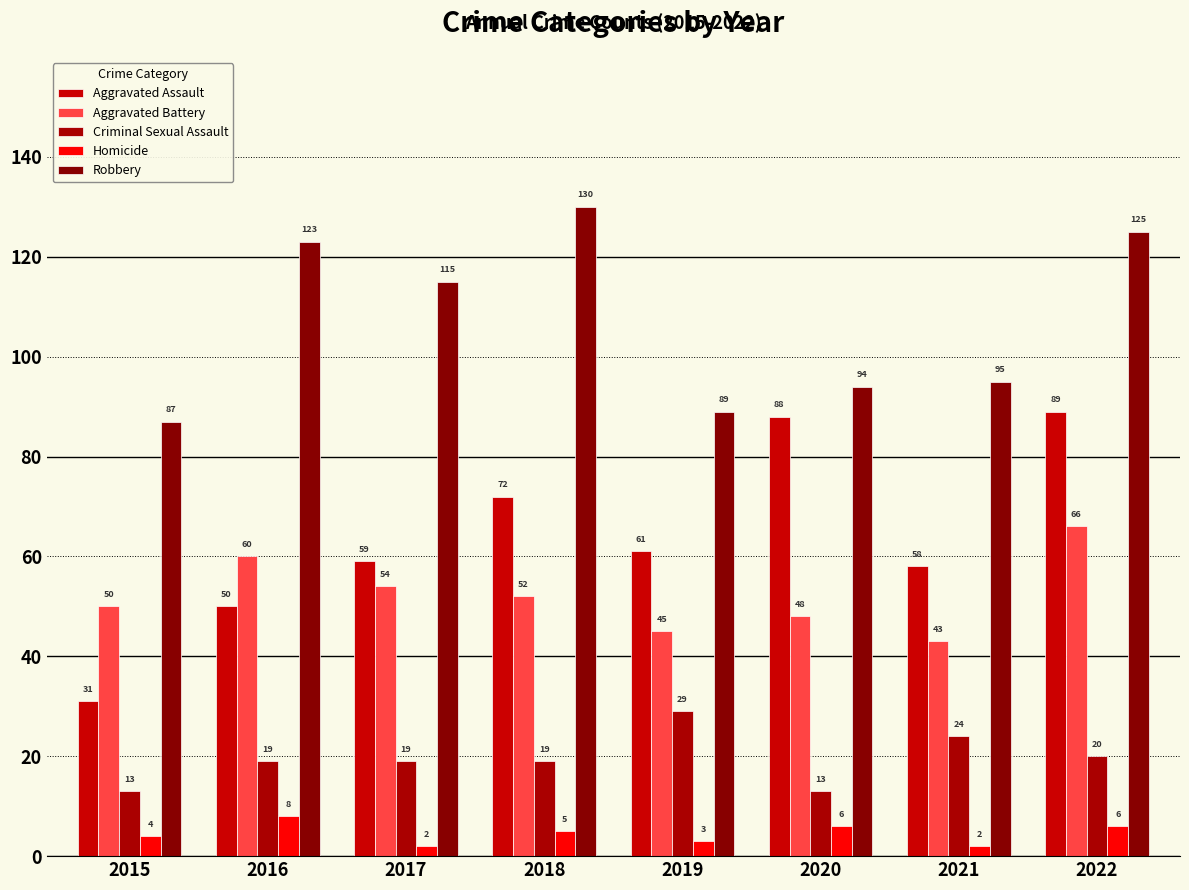

Is the value of Criminal Sexual Assault at 2015 greater than the value of Aggravated Assault at 2022?

No